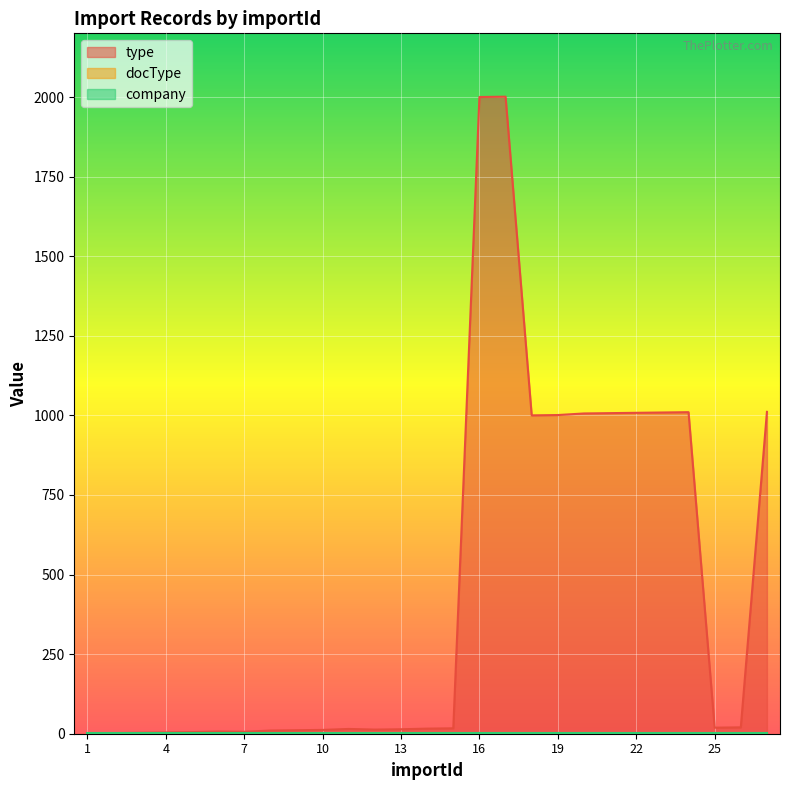

Which series has the largest total across all categories?

type